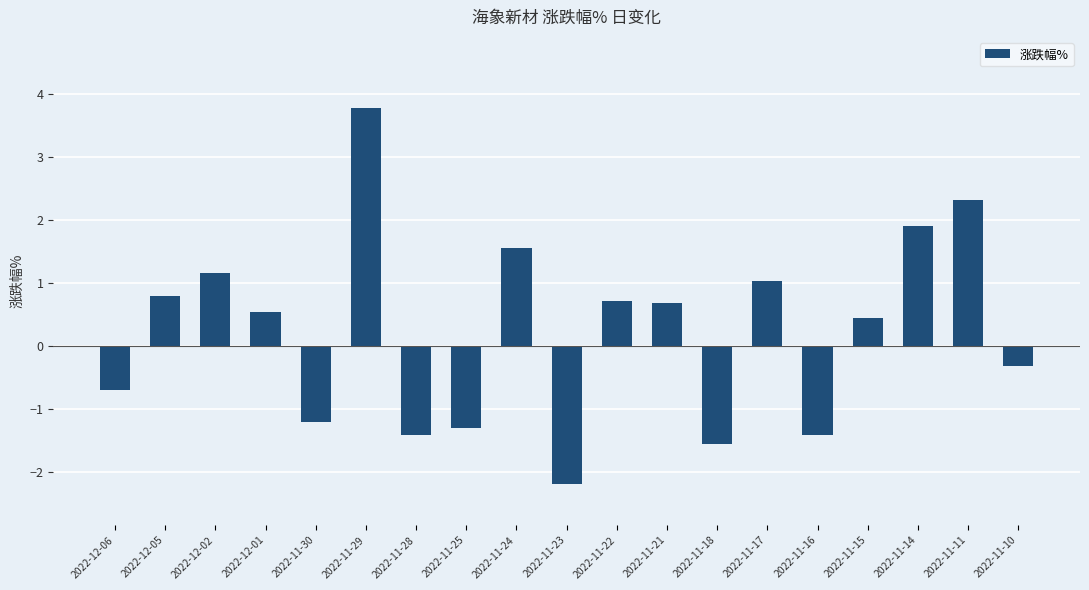

What value does the data have at 2022-11-22?

0.7